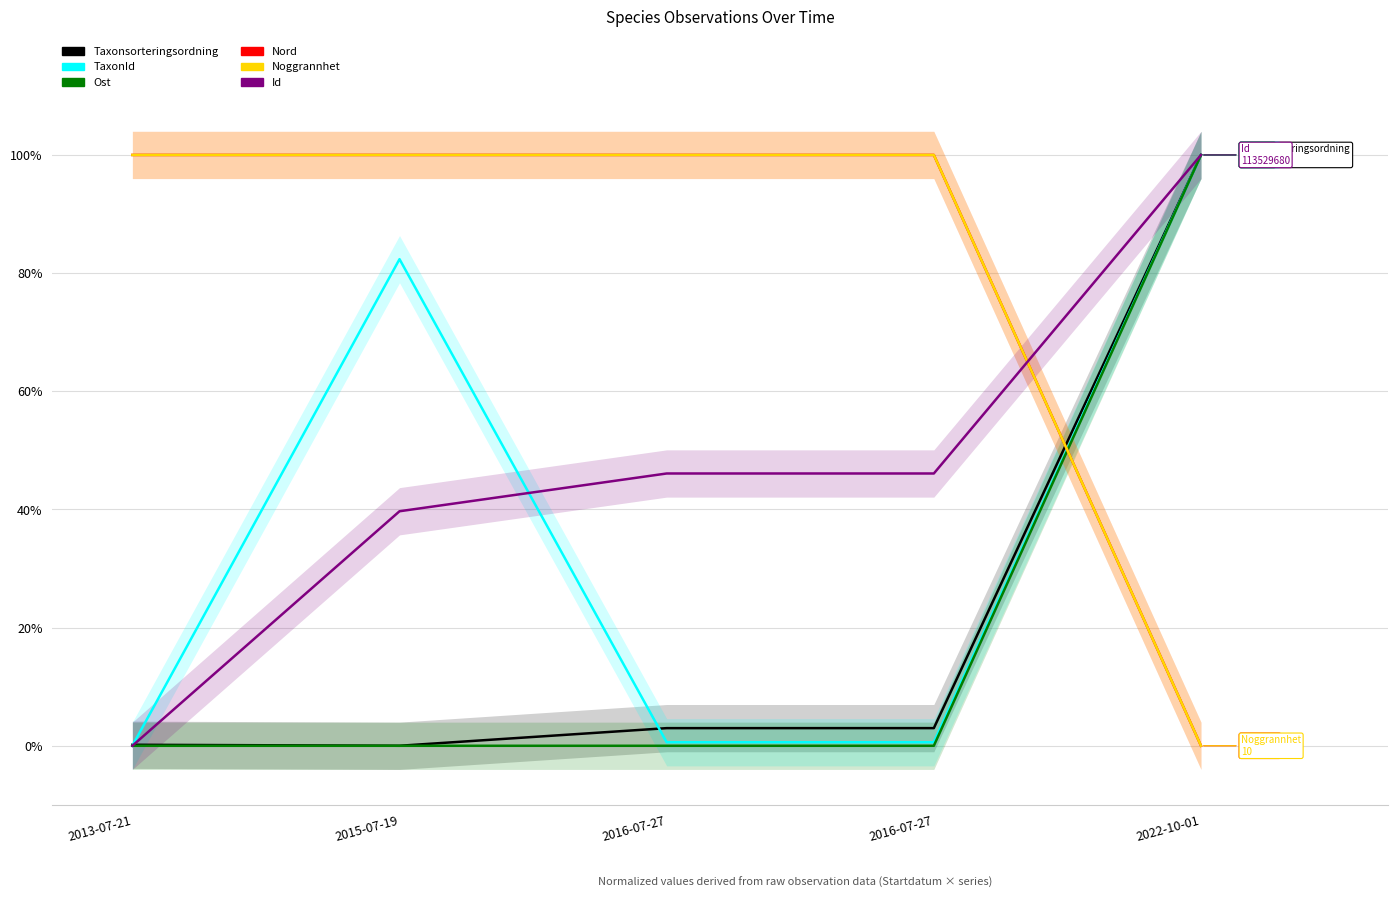

Between 2015-07-19 and 2016-07-27, which is larger?

2016-07-27